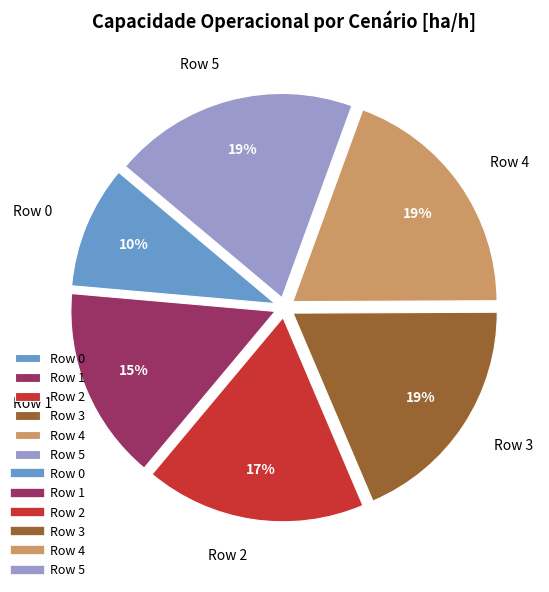

True or false: Row 3 accounts for 19% of the total.

True